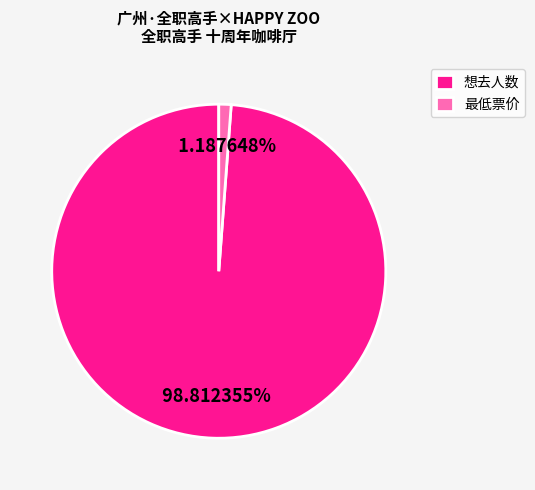

Between 最低票价 and 想去人数, which is larger?

想去人数